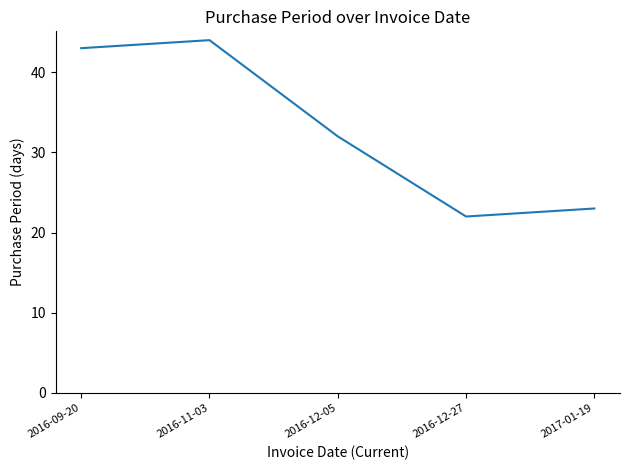

Rank the categories by value from highest to lowest.

2016-11-03, 2016-09-20, 2016-12-05, 2017-01-19, 2016-12-27